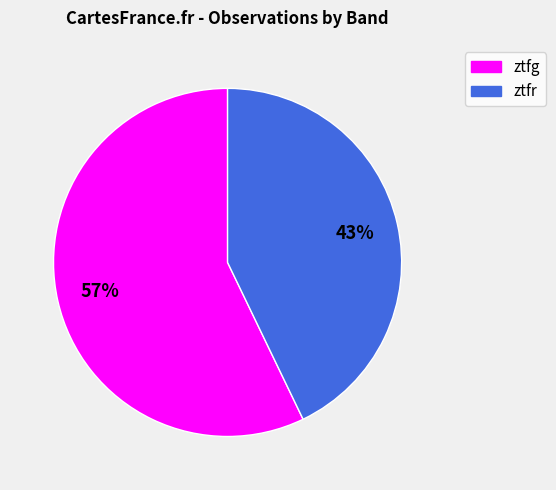

Combined, do ztfr and ztfg account for over 50%?

Yes